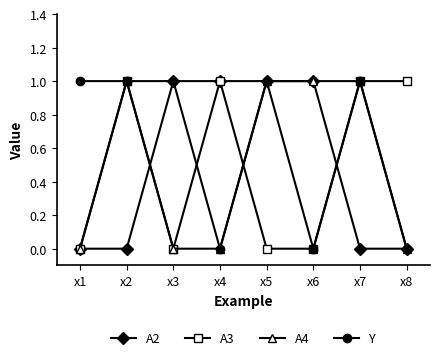

What is the sum of the A3 values at x1 and x7?

1